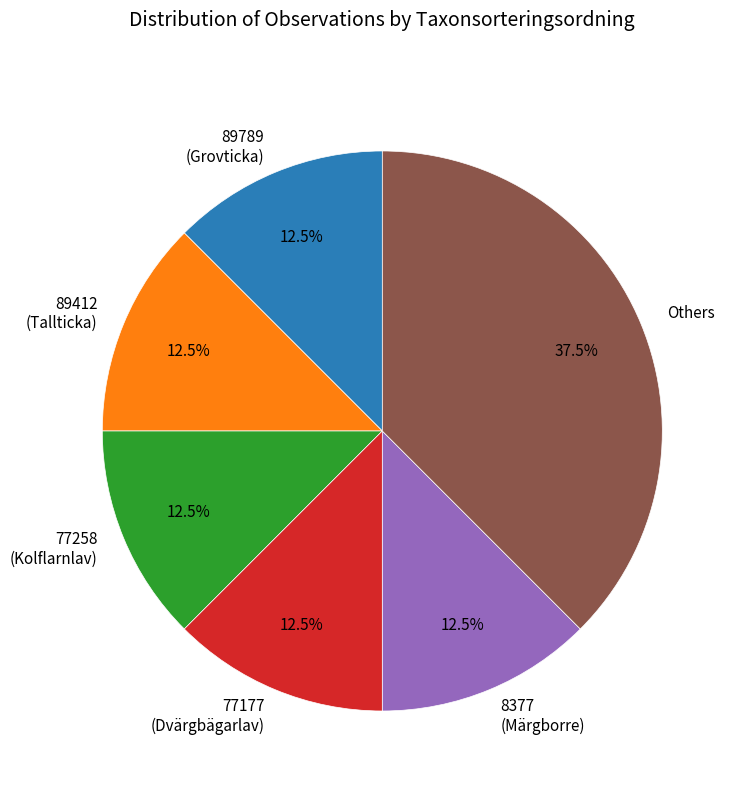

To the nearest percent, what is the difference between the largest and smallest slice percentages?

25%